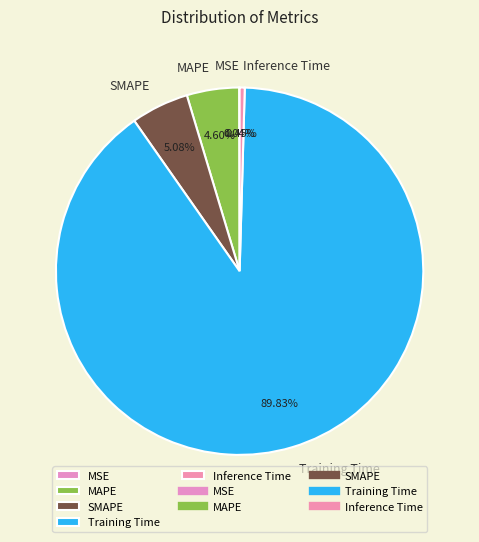

Which has a higher value, MAPE or Inference Time?

MAPE